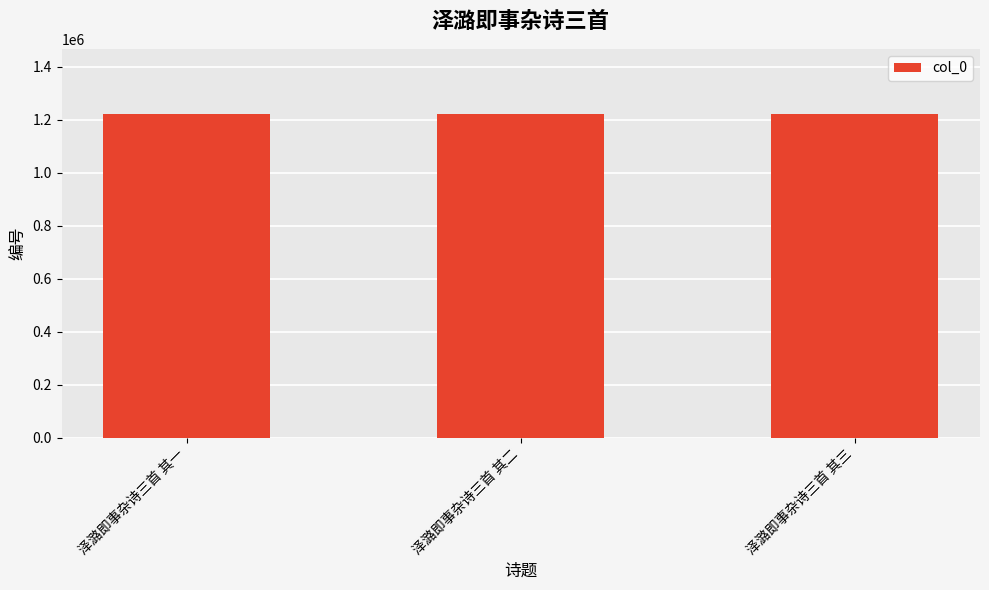

Does the chart contain stacked bars?

No